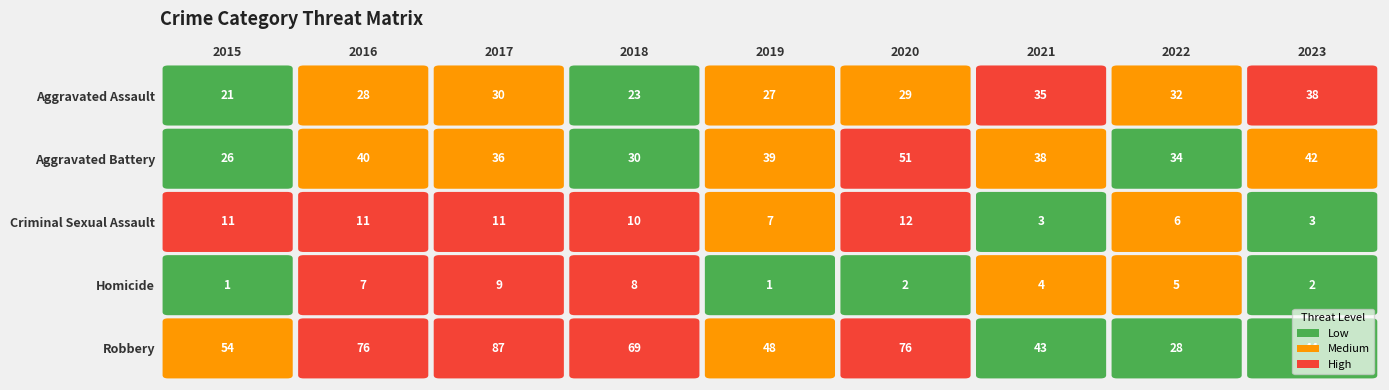

Which category has the highest value in the Aggravated Assault series?

2023